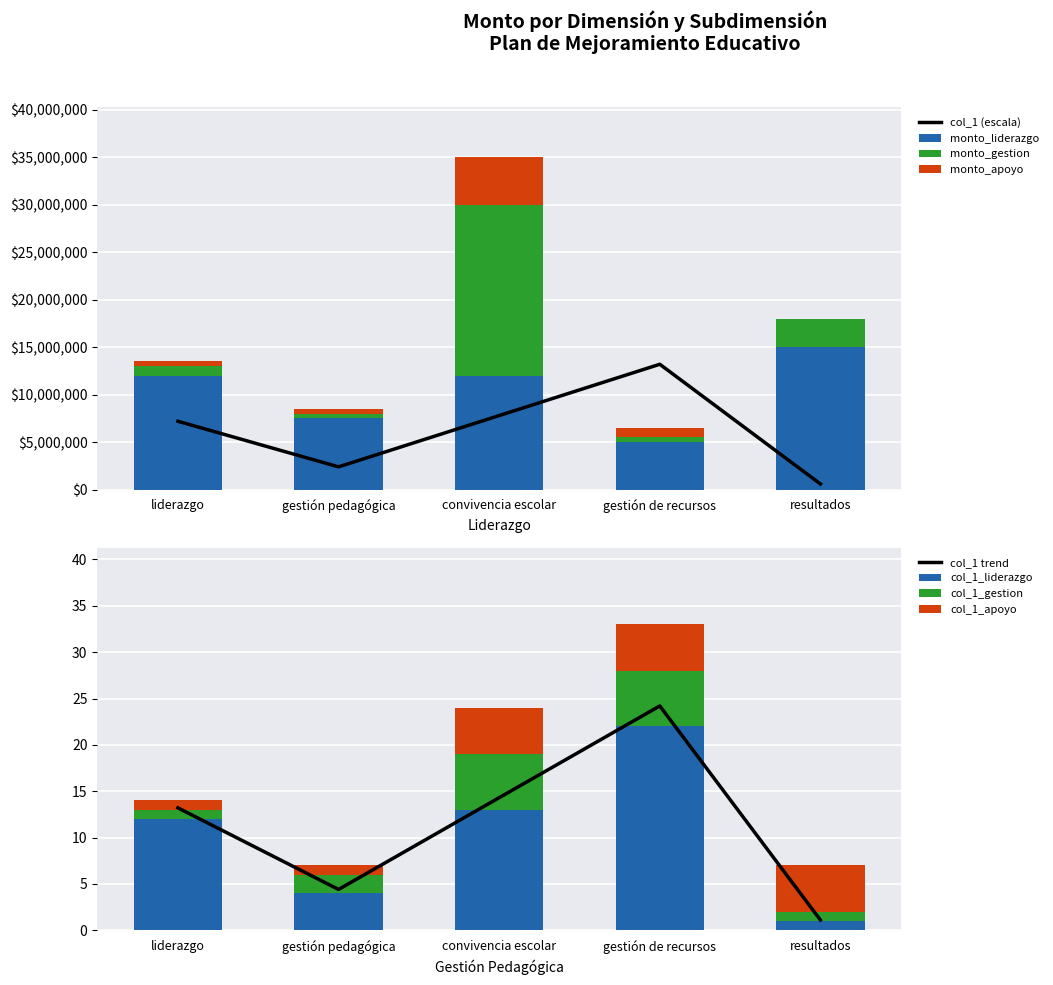

Which series has the widest spread of values?

monto_gestion